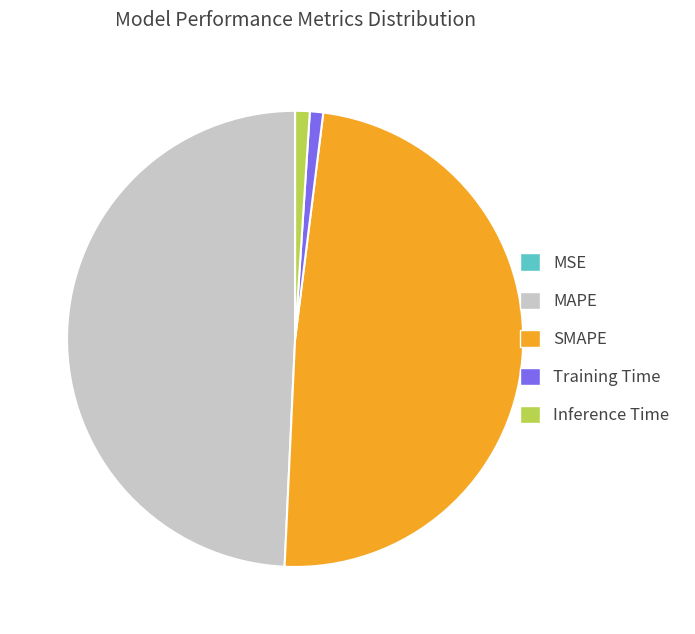

What is the largest slice in the pie chart?

MAPE